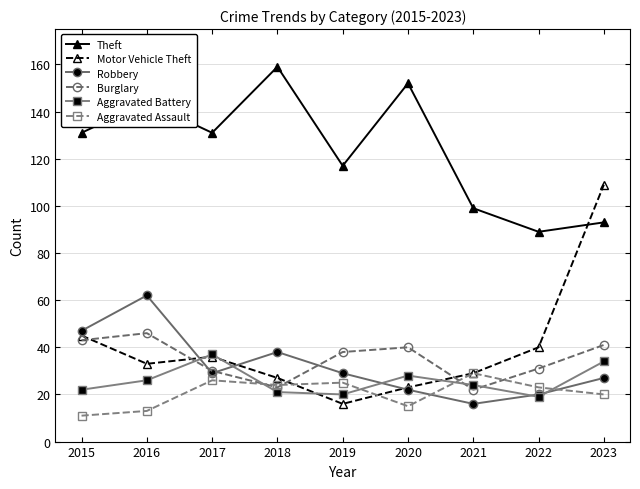

What is the spread (max minus min) of values at 2016?

131